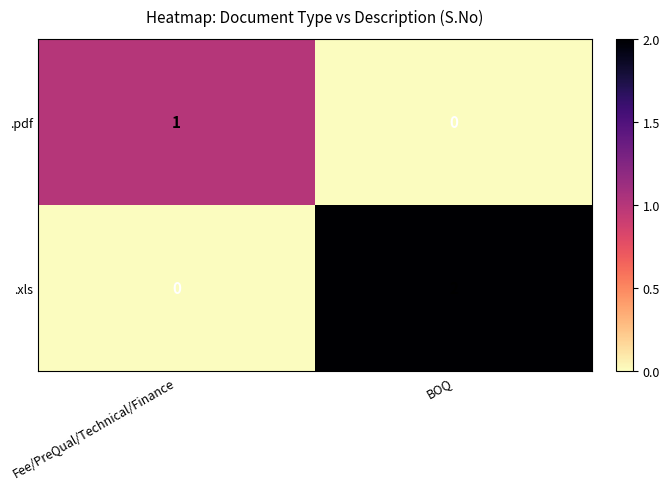

Reading left to right, transcribe all the data shown in this chart.

.pdf: 1	0
.xls: 0	2